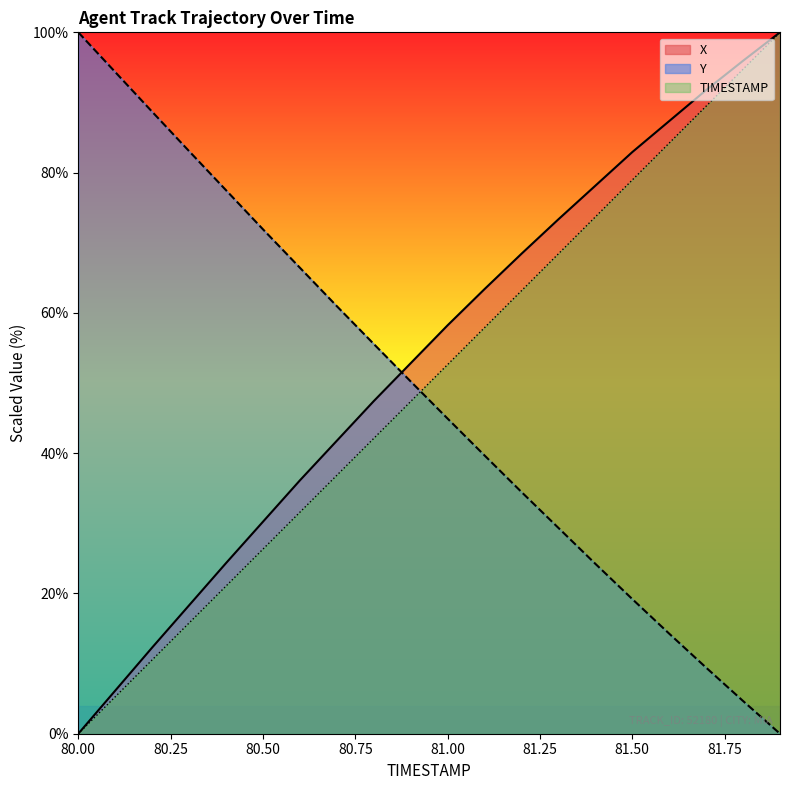

Reading left to right, what are all the values shown in this chart?

X: 80.0=0.0	80.1=6.1	80.2=12.3	80.3=18.3	80.4=24.3	80.5=30.2	80.6=36.1	80.7=41.8	80.8=47.4	80.9=52.8	81.0=58.2	81.1=63.4	81.2=68.4	81.3=73.3	81.4=78.1	81.5=82.9	81.6=87.3	81.7=91.8	81.8=95.9	81.9=100.0
Y: 80.0=100.0	80.1=94.3	80.2=88.7	80.3=83.1	80.4=77.5	80.5=71.9	80.6=66.4	80.7=61.0	80.8=55.6	80.9=50.2	81.0=44.9	81.1=39.7	81.2=34.5	81.3=29.3	81.4=24.2	81.5=19.2	81.6=14.3	81.7=9.4	81.8=4.7	81.9=0.0
TIMESTAMP: 80.0=0.0	80.1=5.3	80.2=10.5	80.3=15.8	80.4=21.1	80.5=26.3	80.6=31.6	80.7=36.8	80.8=42.1	80.9=47.4	81.0=52.6	81.1=57.9	81.2=63.2	81.3=68.4	81.4=73.7	81.5=78.9	81.6=84.2	81.7=89.5	81.8=94.7	81.9=100.0